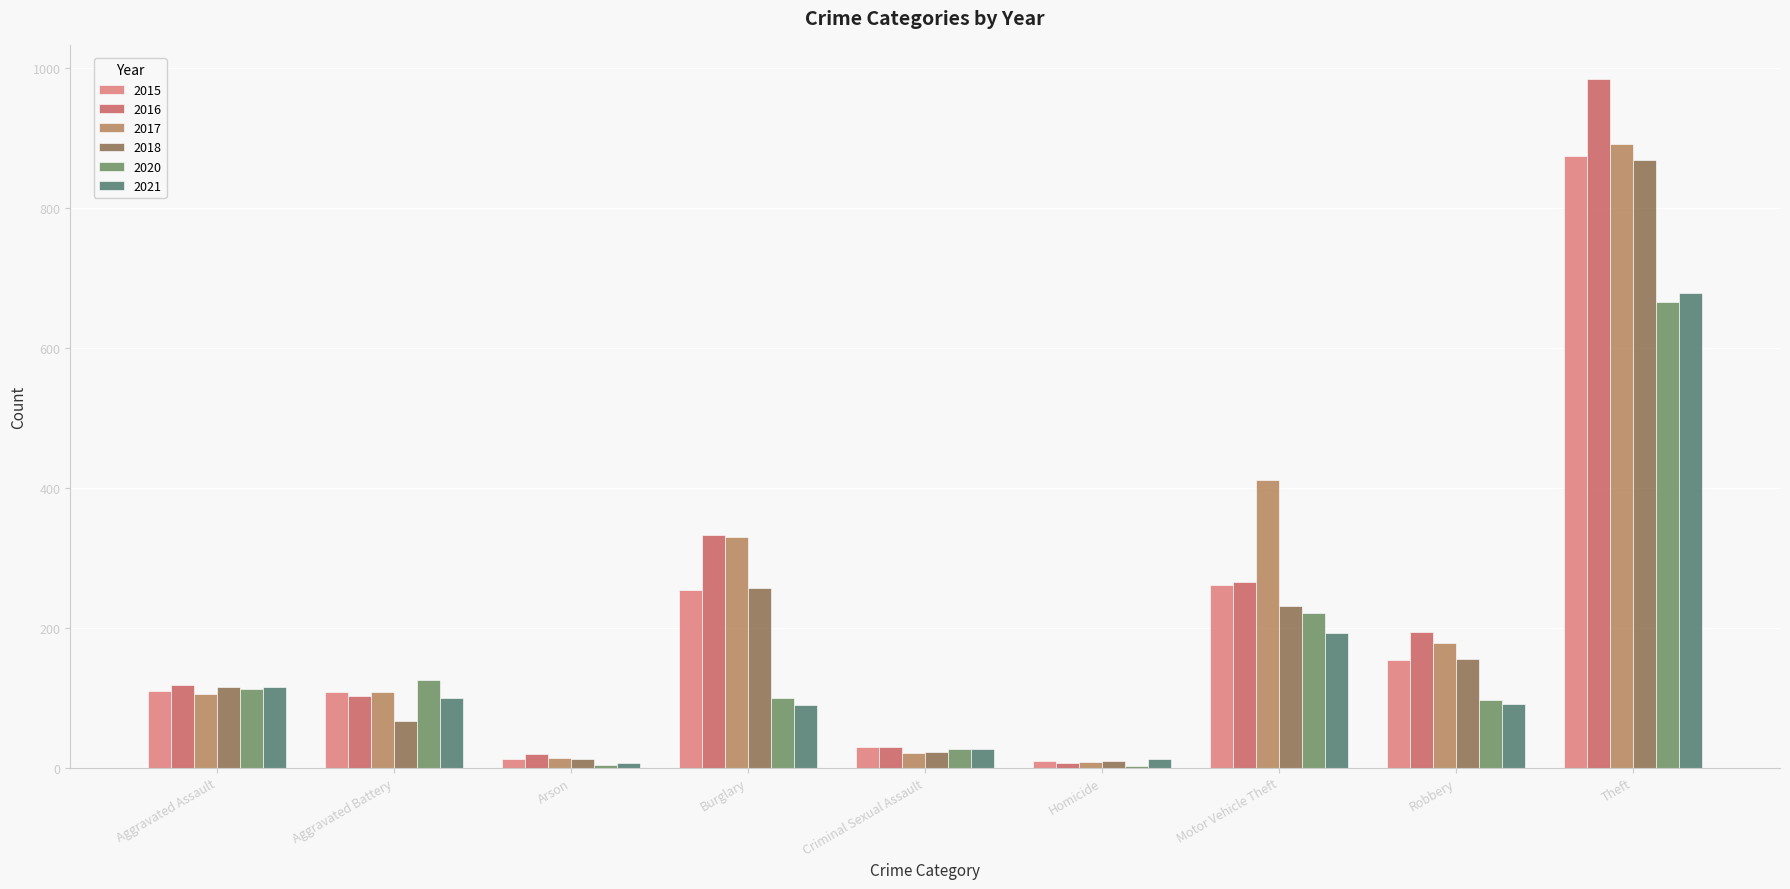

What is the total value across all series at Motor Vehicle Theft?

1582